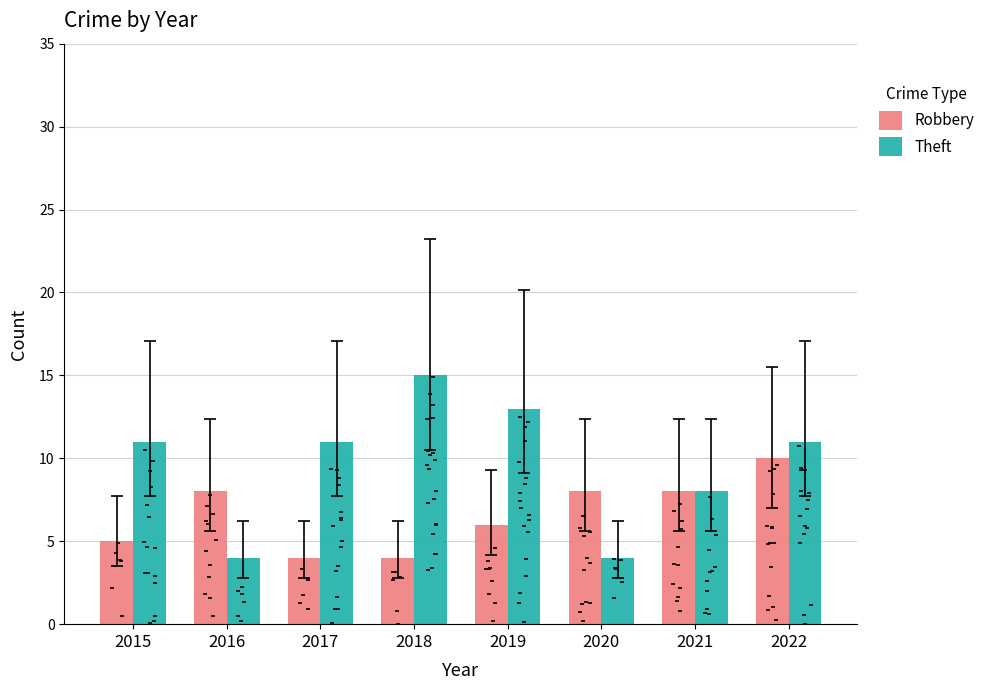

Is the value of Robbery at 2020 greater than the value of Theft at 2020?

Yes